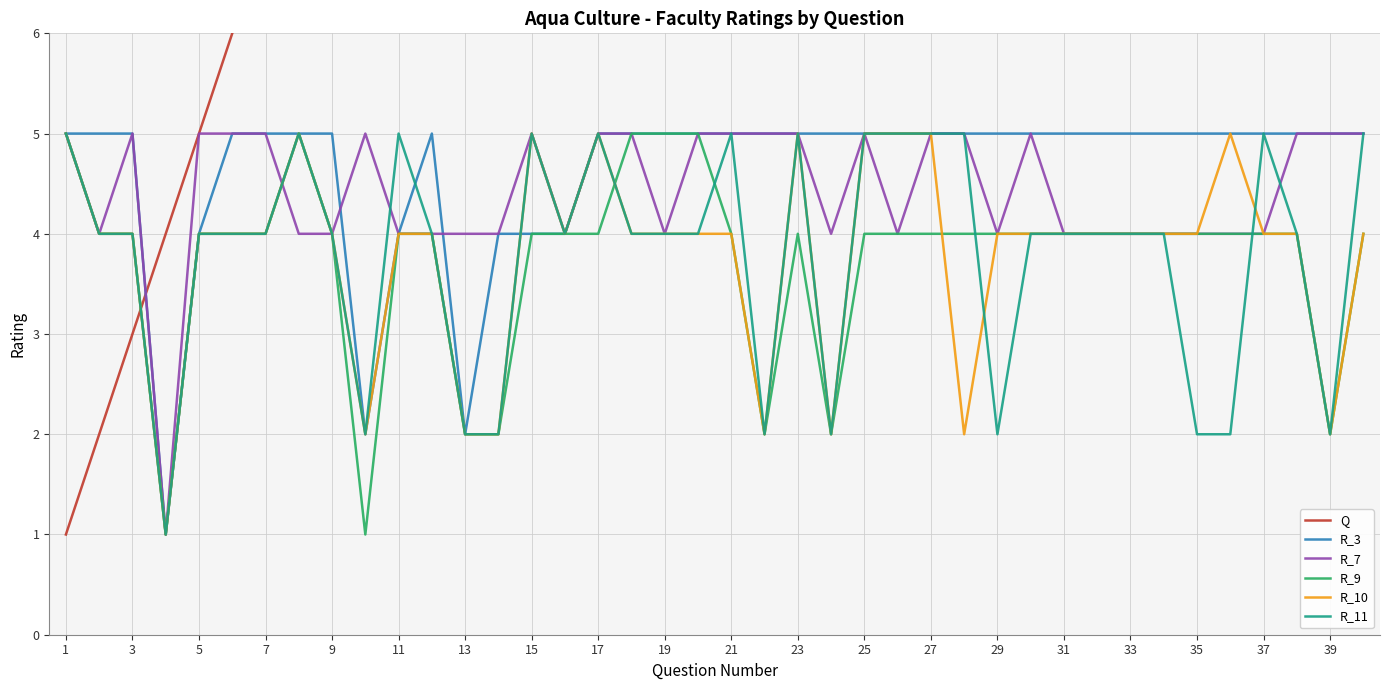

Rank the series by their maximum value, from highest to lowest.

Q, R_3, R_7, R_9, R_10, R_11